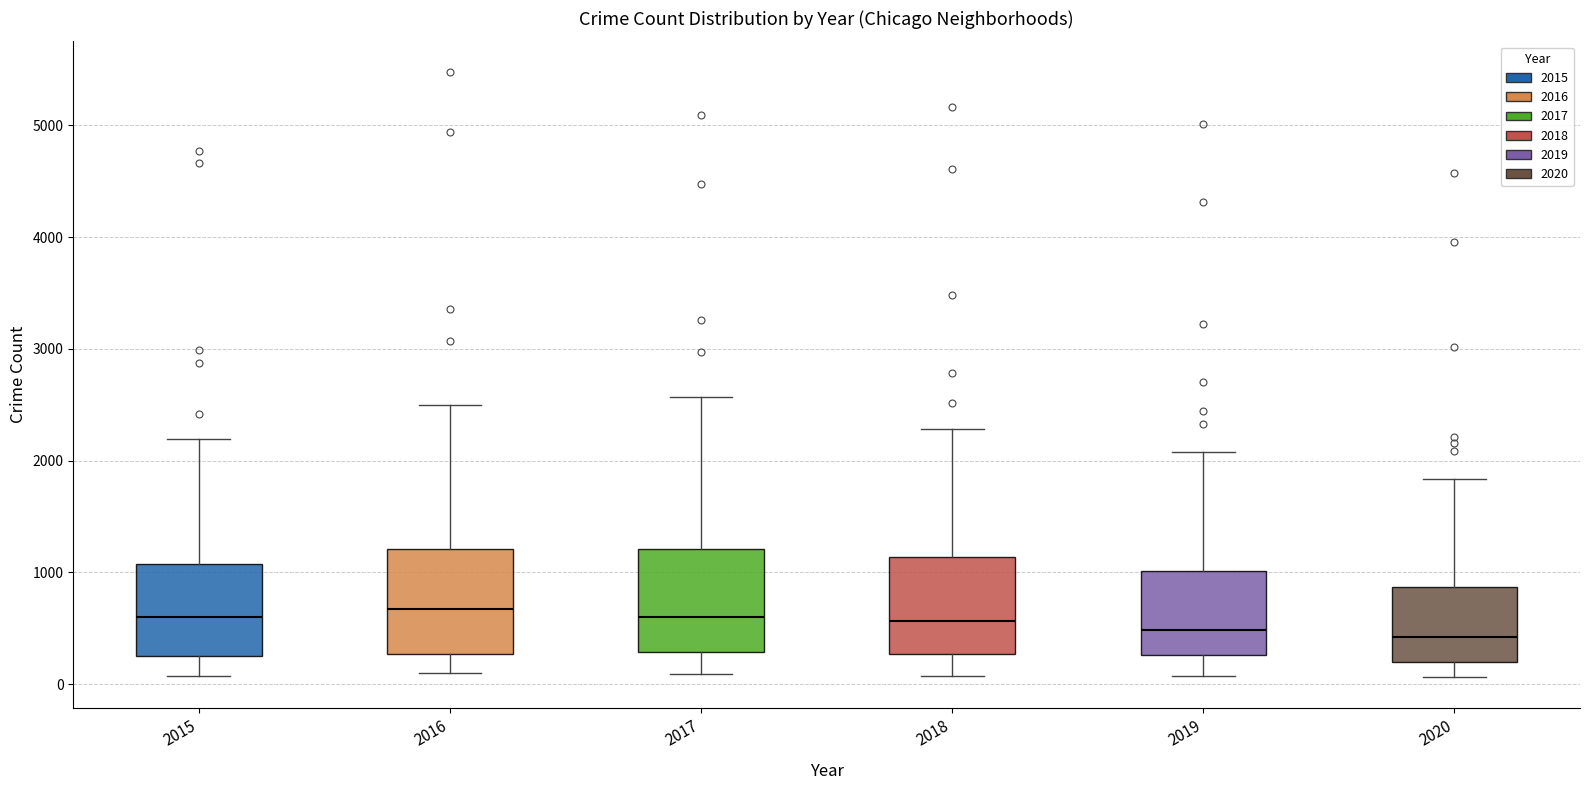

Where does the lower whisker of the box at x = 2016 end on the y-axis? The values are not printed on the chart, so give them approximately, as read against the axis.

100